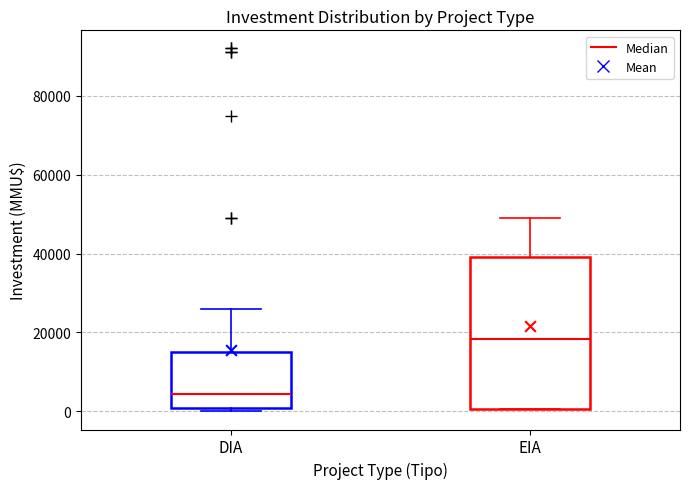

Reading left to right, read every box against the y-axis: the position of its median line, the range the box covers, and the ends of its whiskers. The values are not printed on the chart, so give them approximately, as read against the axis.

DIA: median 4000, box 0 to 16000, whiskers 0 (just below the box's lower edge) to 26000
EIA: median 18000, box 0 to 40000, whiskers 0 to 50000